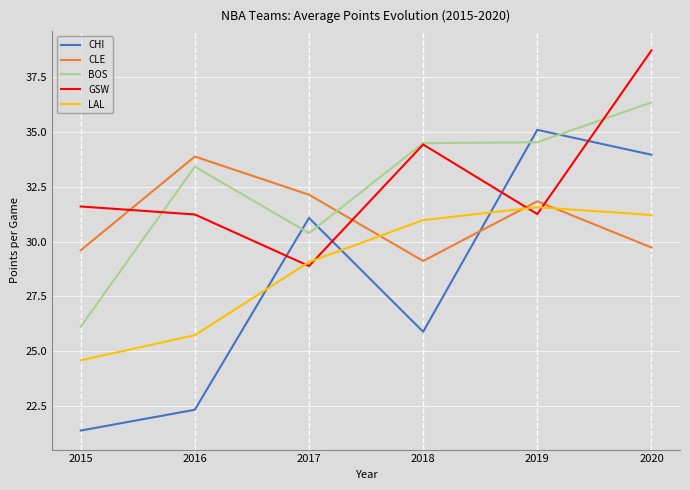

True or false: CHI has a value of 16.0 at 2018.

False